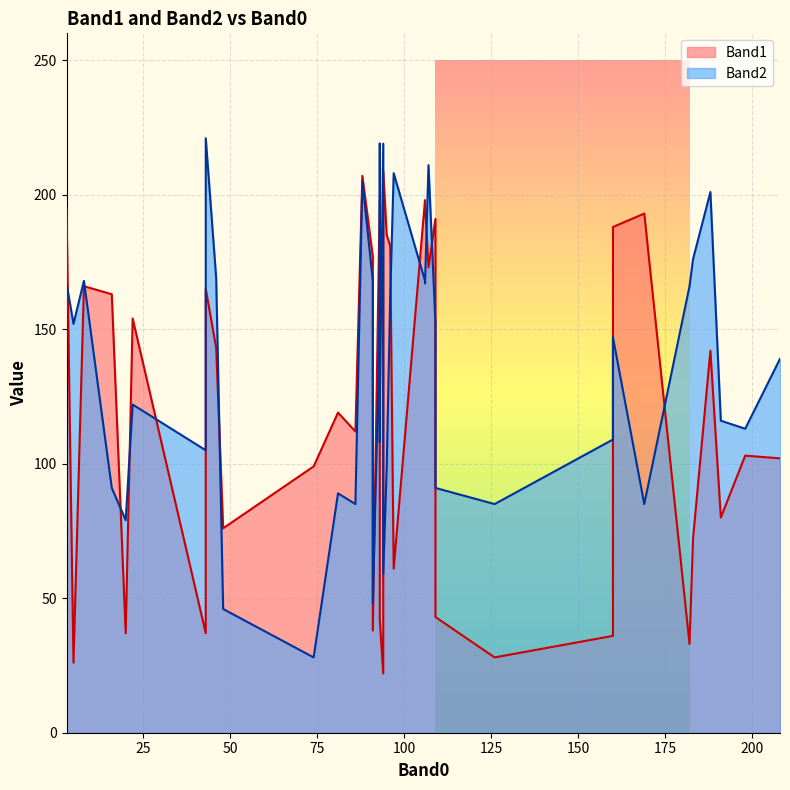

The Band1 series shows 195 at 3. True or false?

True